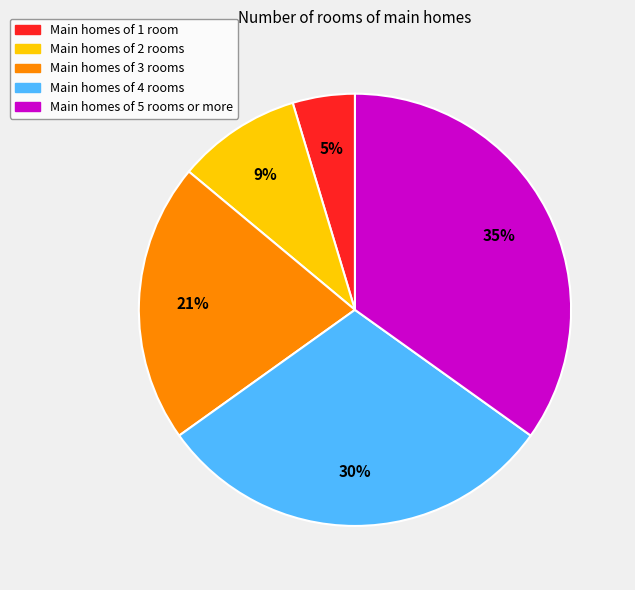

To the nearest percent, what is the average slice percentage?

20%